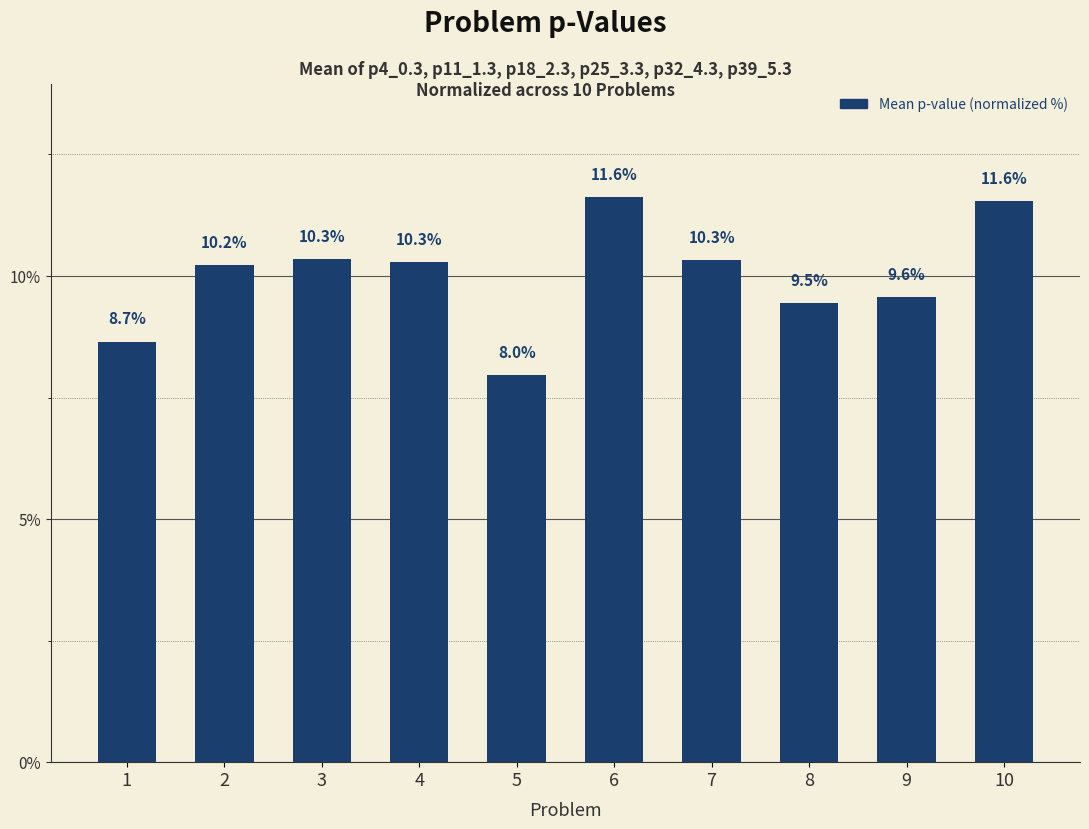

What is the difference between the second highest and second lowest values?

2.9